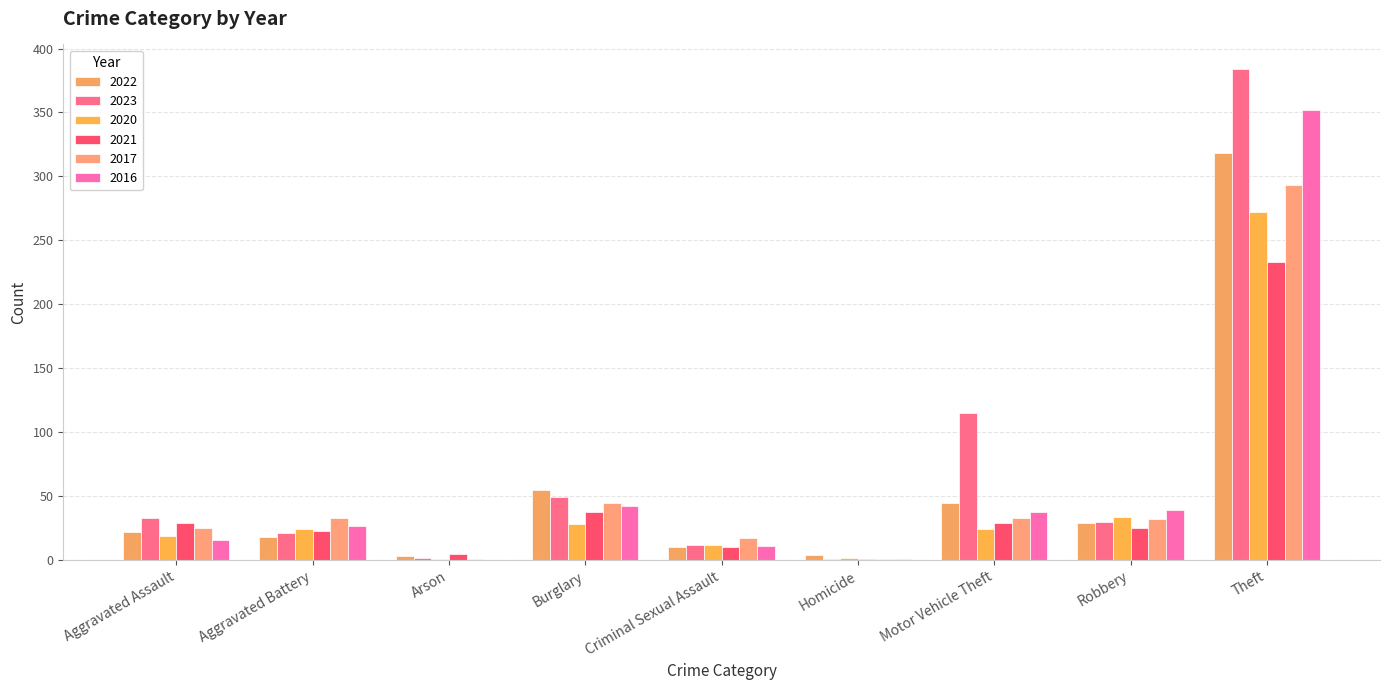

How many categories are shown in the chart?

9